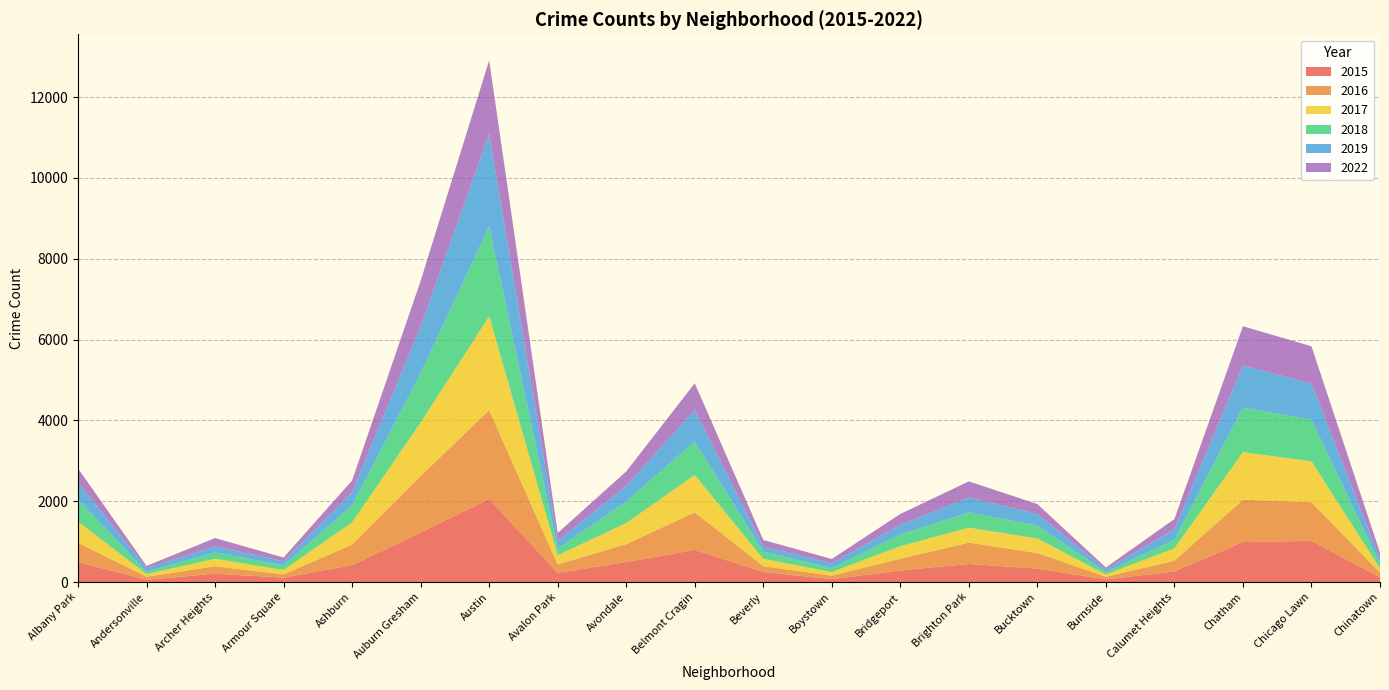

Reading right to left, extract all data points from this chart.

2015: 118	1018	990	262	66	333	447	288	71	249	797	494	228	2055	1225	419	110	205	58	495
2016: 120	957	1047	265	66	385	529	289	88	144	928	445	209	2201	1401	507	80	185	75	478
2017: 99	1011	1178	307	54	360	369	310	87	181	925	520	225	2319	1323	550	109	187	63	524
2018: 111	1028	1104	211	61	319	378	291	98	177	829	534	168	2231	1217	416	113	157	59	546
2019: 125	896	1041	265	62	288	366	236	118	134	771	390	187	2284	1159	334	99	154	88	421
2022: 155	924	971	250	51	244	402	271	109	156	669	354	197	1819	1128	289	96	200	57	347